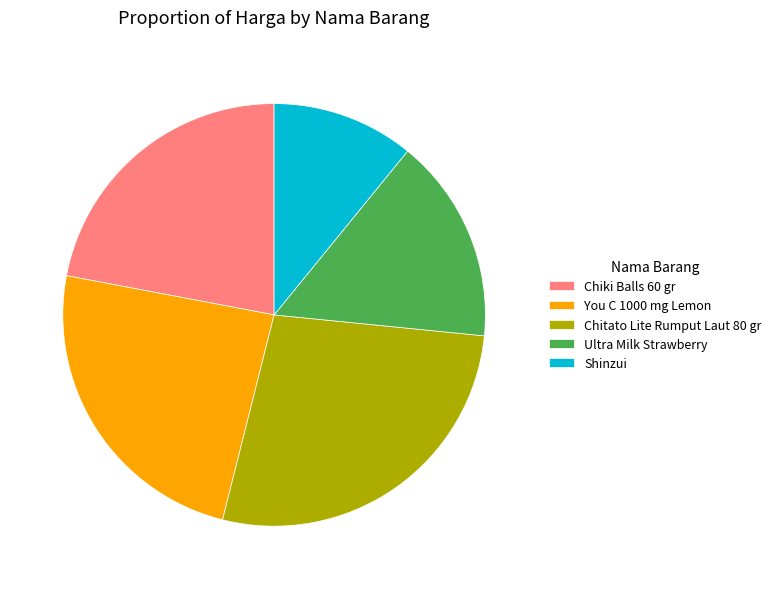

What is the largest slice in the pie chart?

Chitato Lite Rumput Laut 80 gr